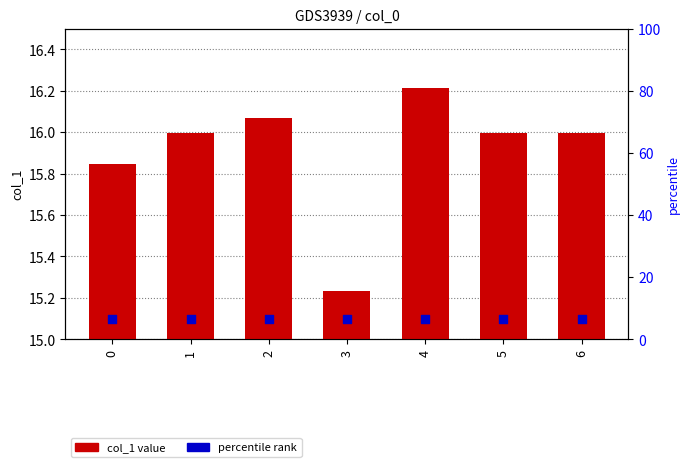

Which has a higher value, 3 or 6?

6